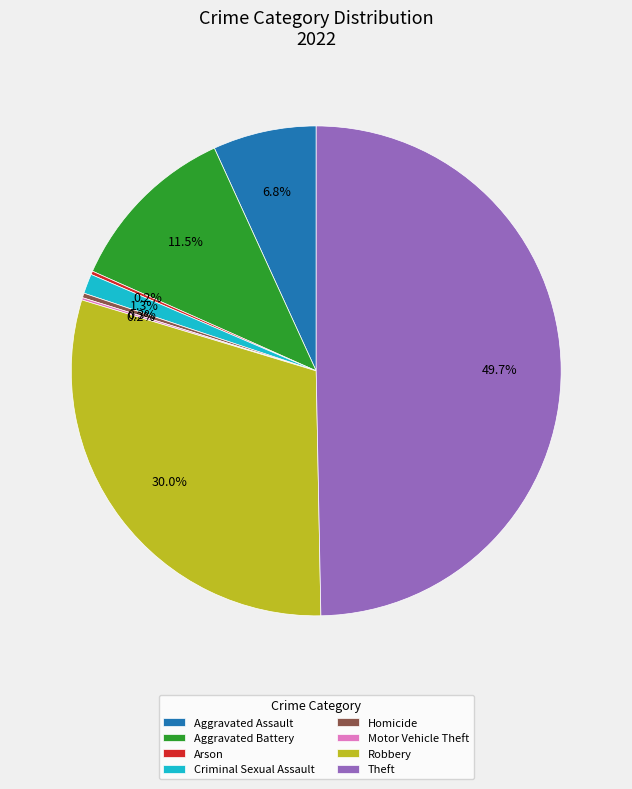

Is Aggravated Assault the majority of the pie?

No